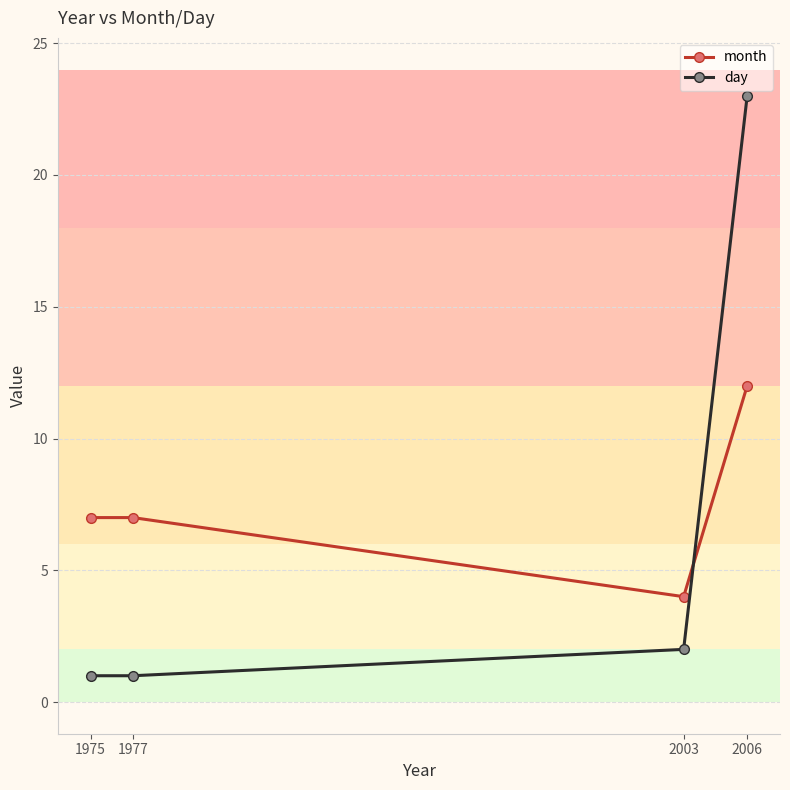

What are all the series names shown in the legend?

month, day